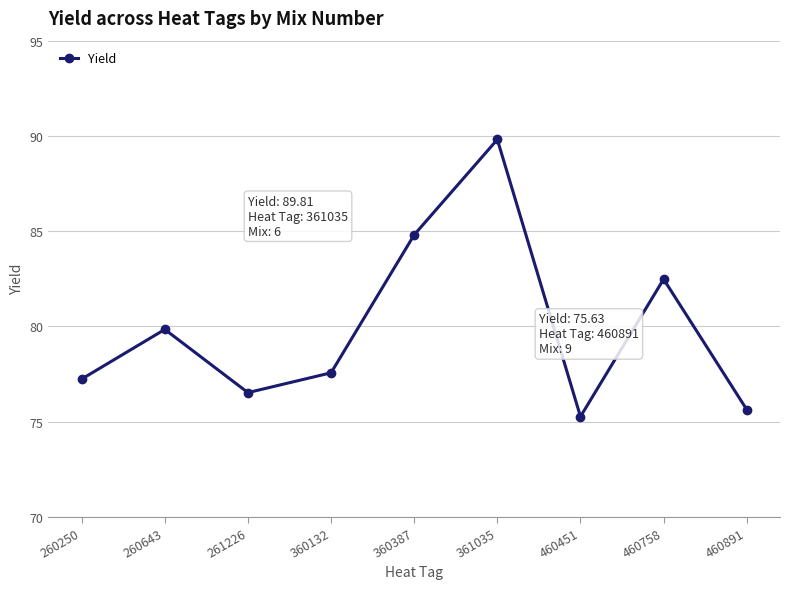

The value at 360387 is 84.8. True or false?

True